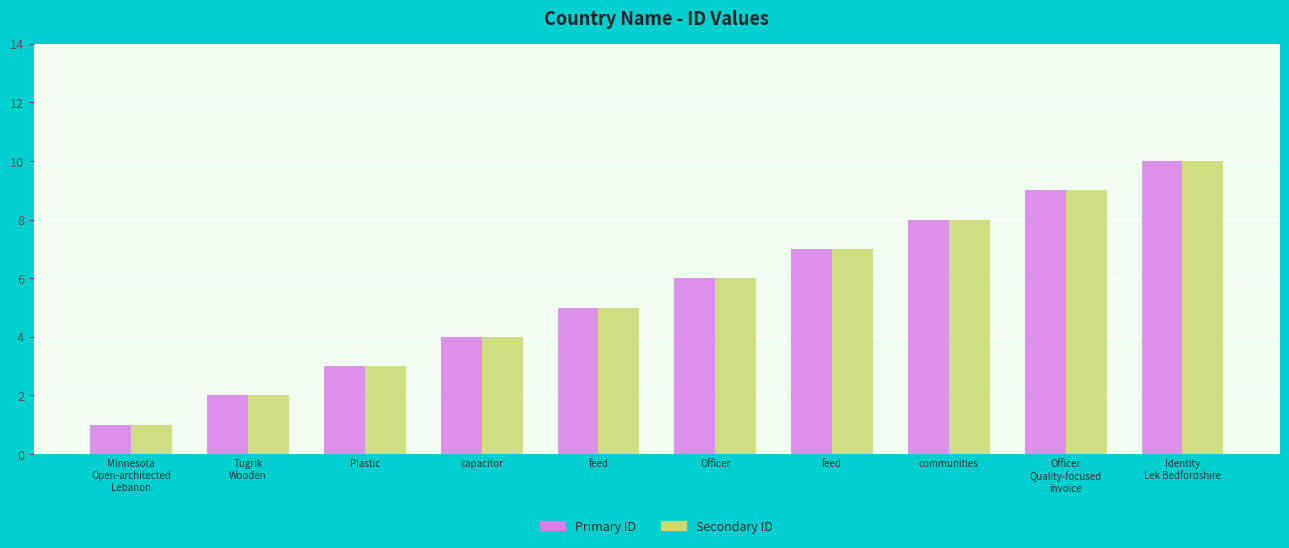

How many bars are there in total?

20